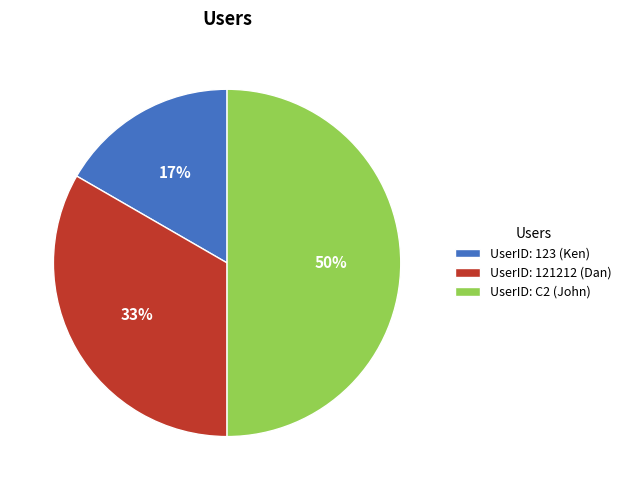

Which has a higher value, UserID: 121212 (Dan) or UserID: 123 (Ken)?

UserID: 121212 (Dan)